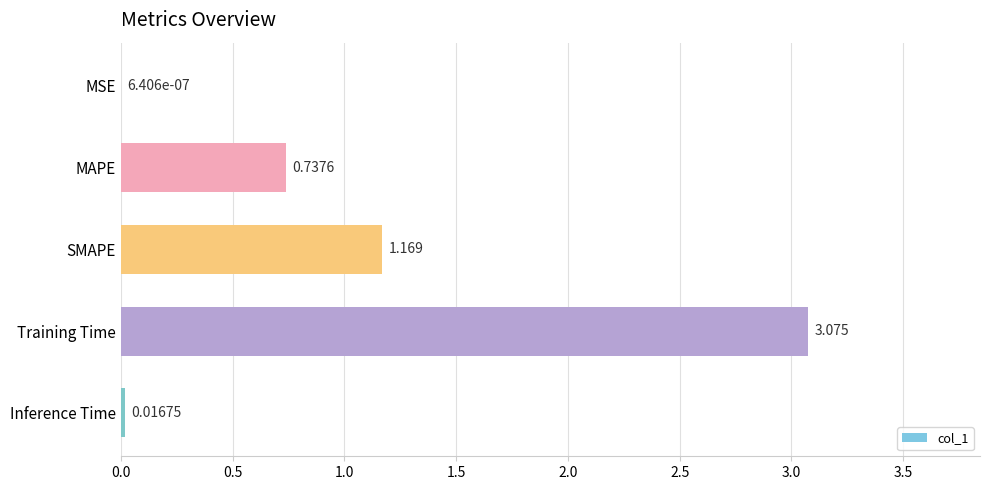

Between SMAPE and Inference Time, which is larger?

SMAPE